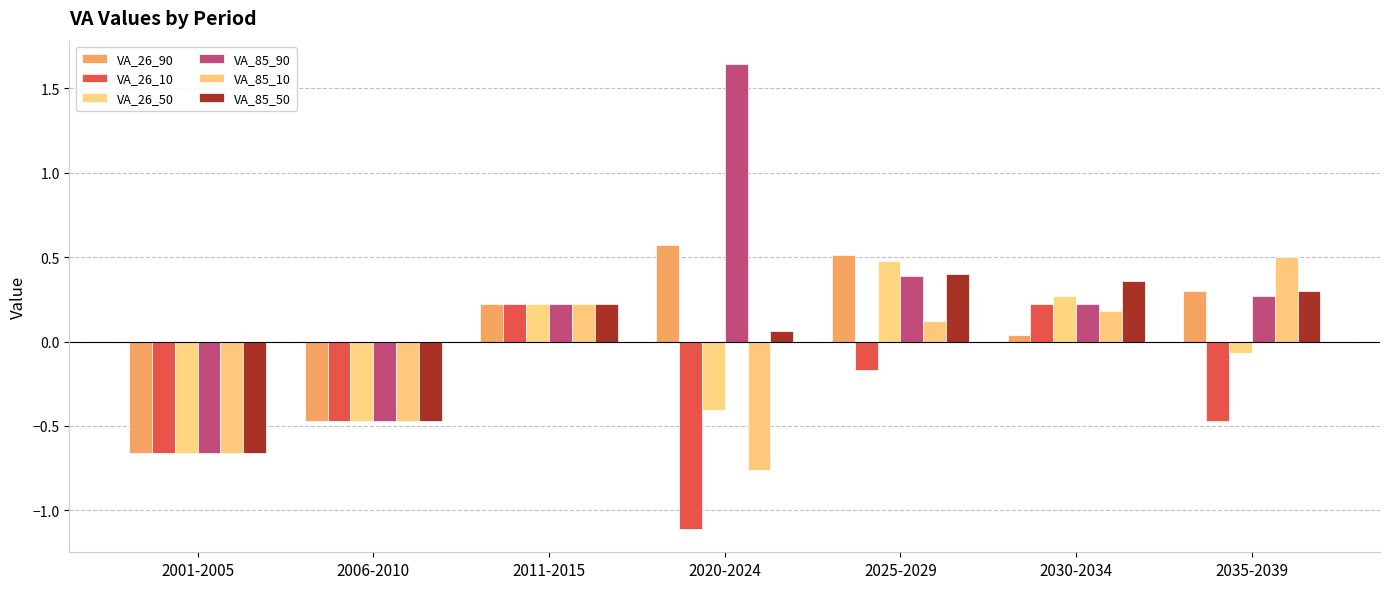

List the series in order of their peak value, lowest first.

VA_26_10, VA_85_50, VA_26_50, VA_85_10, VA_26_90, VA_85_90